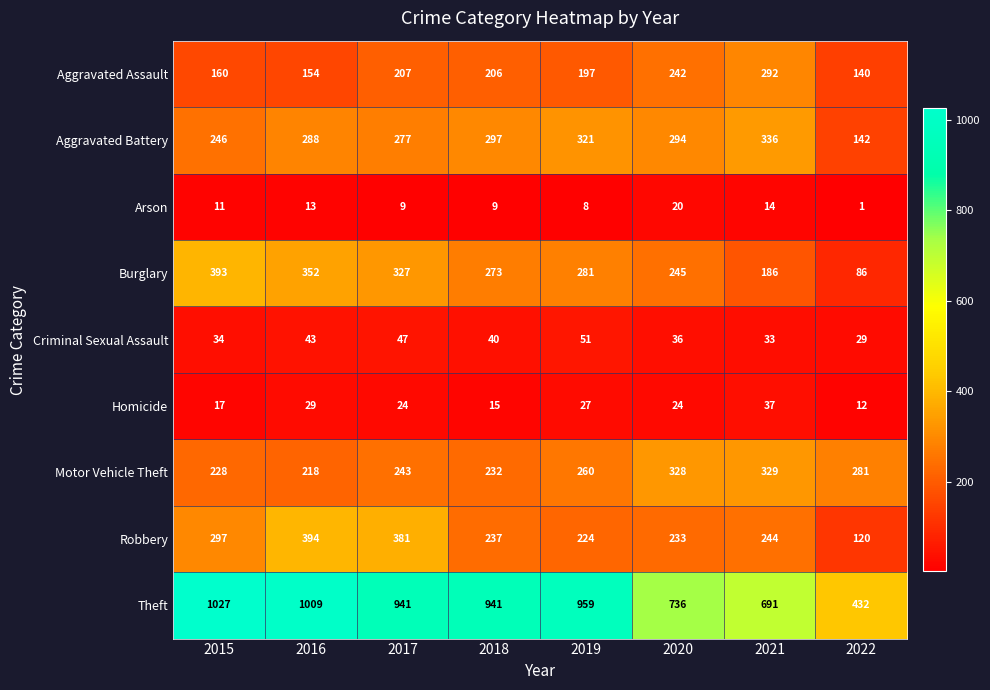

What is the average value of the Arson series?

11